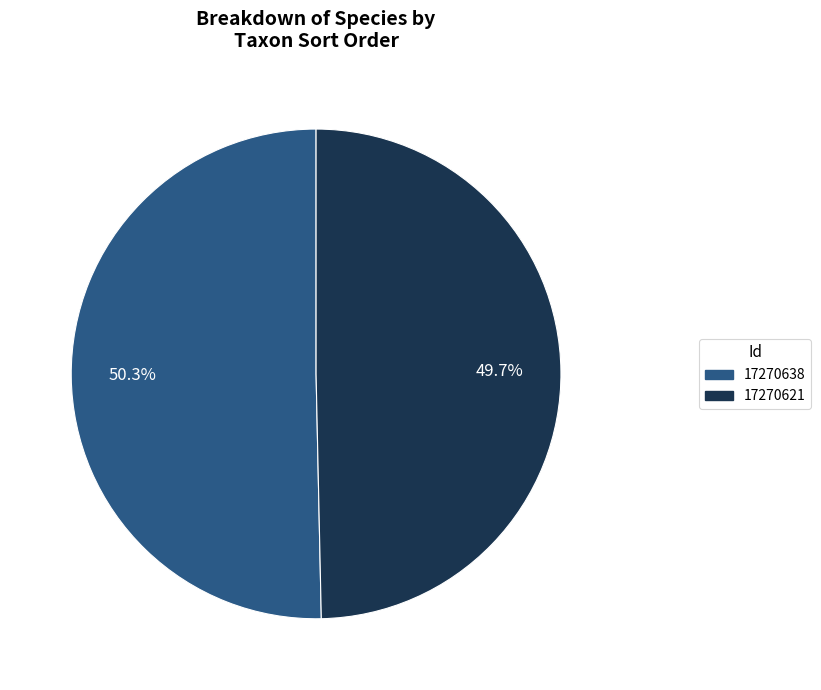

Which category has the biggest portion of the pie?

17270638